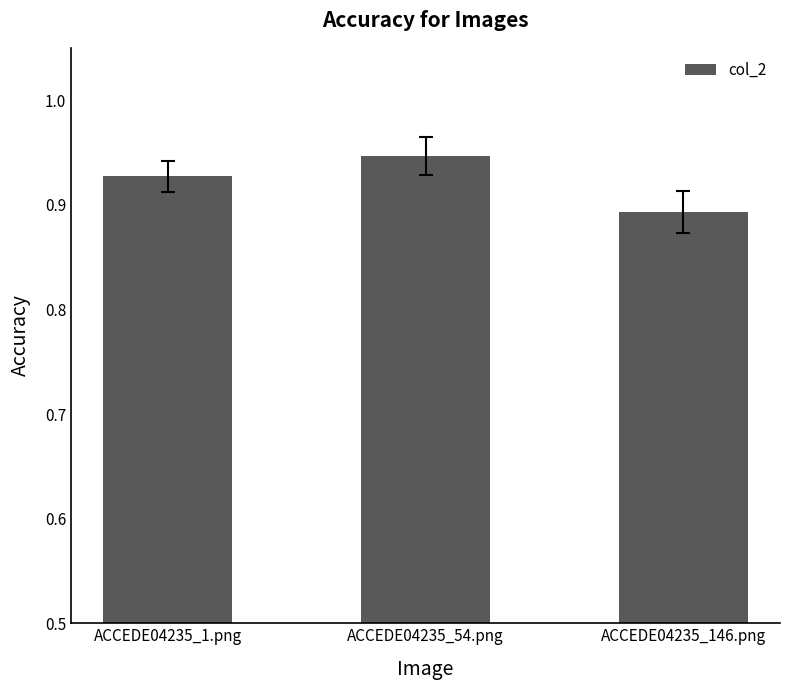

Which has a higher value, ACCEDE04235_54.png or ACCEDE04235_1.png?

ACCEDE04235_54.png